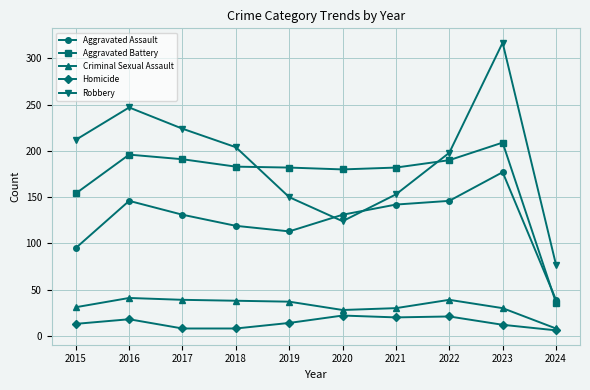

Which series has the widest spread of values?

Robbery